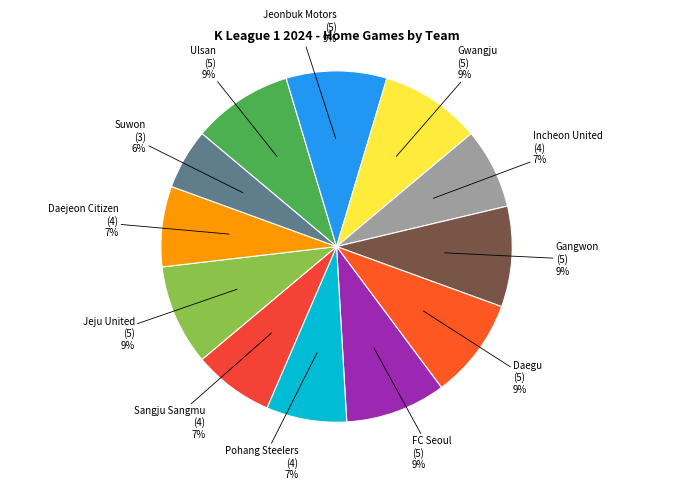

Which slice is the largest?

Ulsan